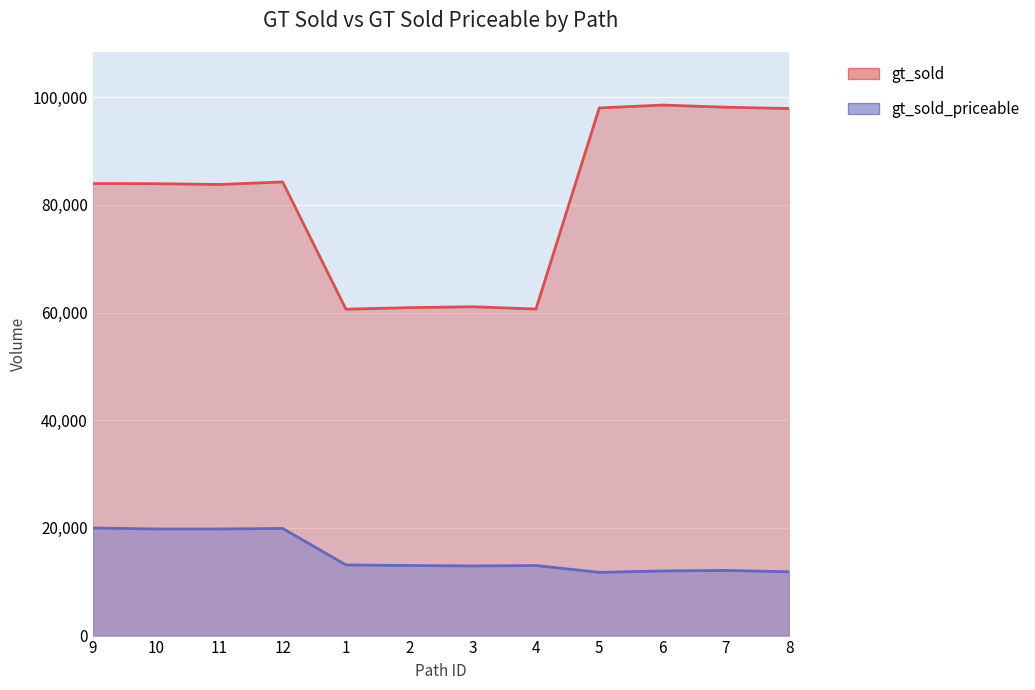

What are all the series names shown in the legend?

gt_sold, gt_sold_priceable